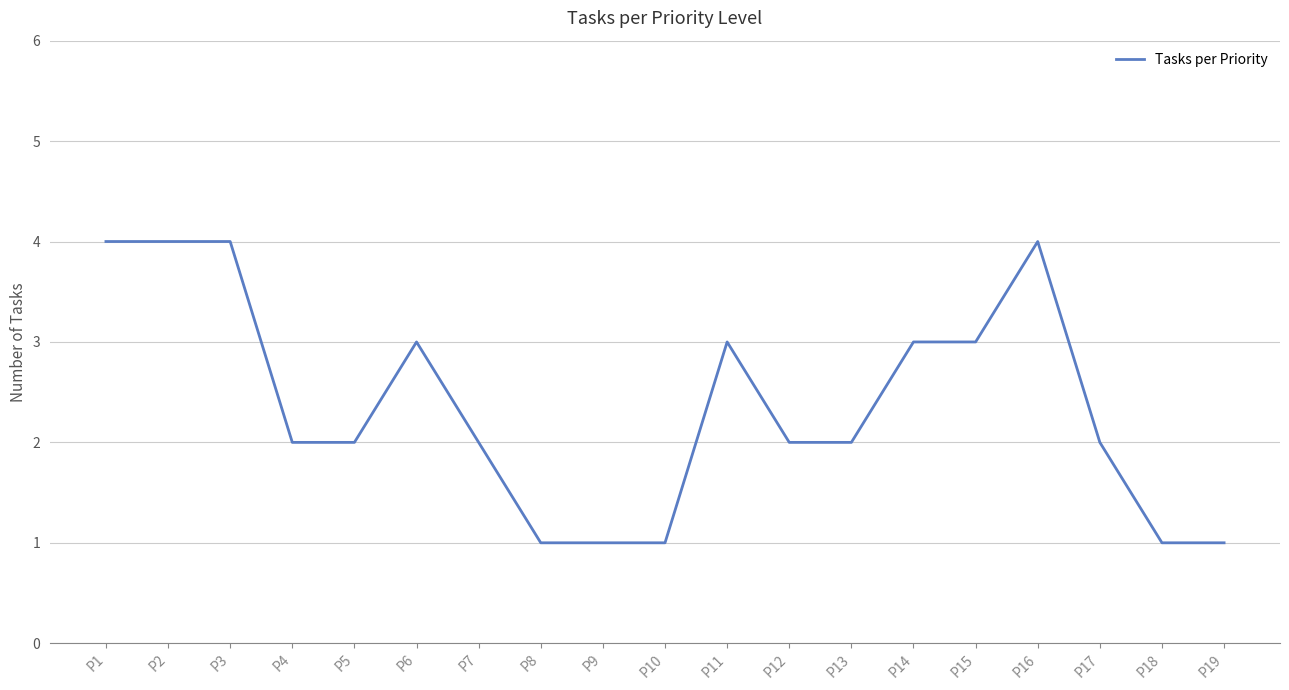

Reading left to right, transcribe all the data shown in this chart.

4	4	4	2	2	3	2	1	1	1	3	2	2	3	3	4	2	1	1